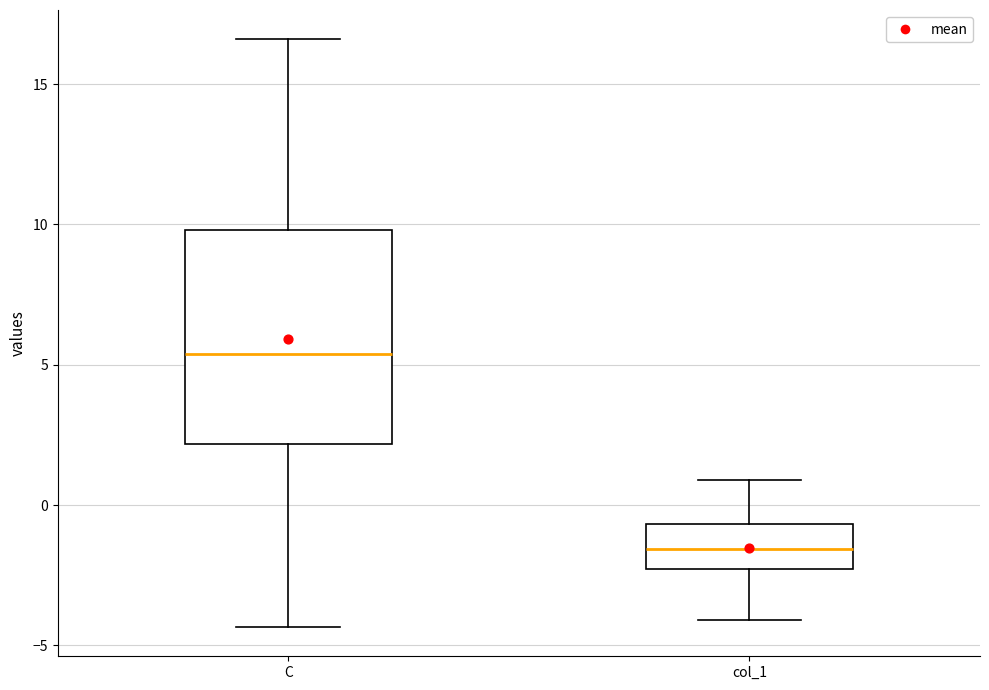

Where is the lower edge of the box for col_1 on the y-axis? The values are not printed on the chart, so give them approximately, as read against the axis.

-2.5